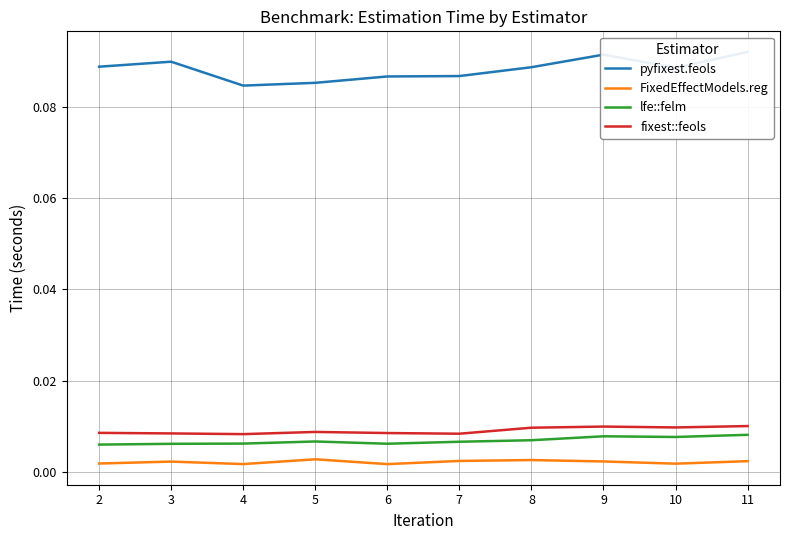

What are all the series names shown in the legend?

pyfixest.feols, FixedEffectModels.reg, lfe::felm, fixest::feols